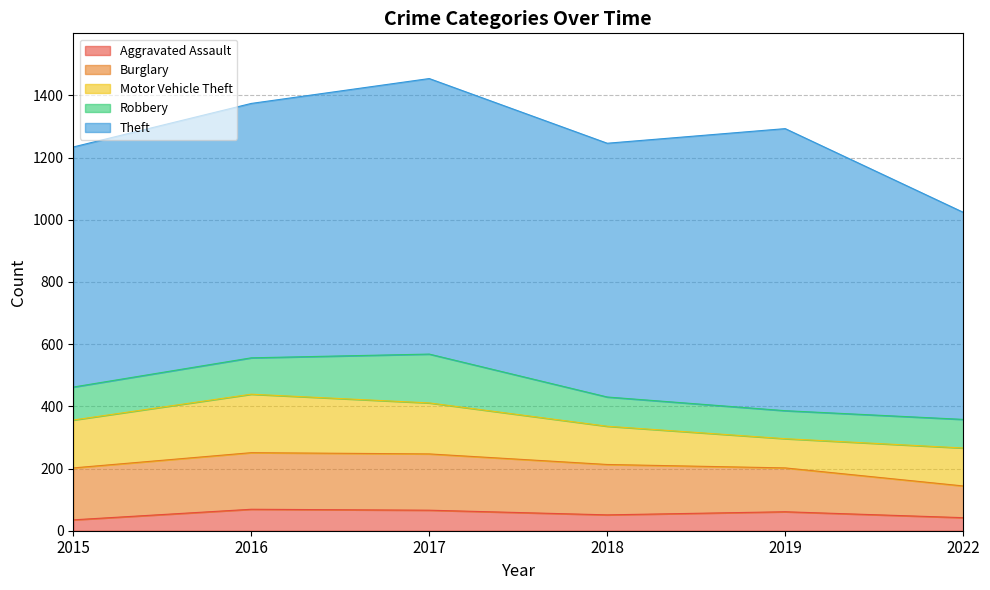

True or false: Theft has more than 1 interior local peaks.

True